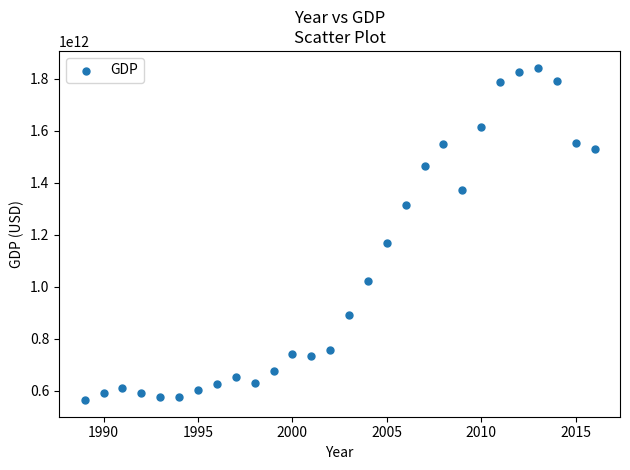

What is the range of X values (max minus min)?

27.0